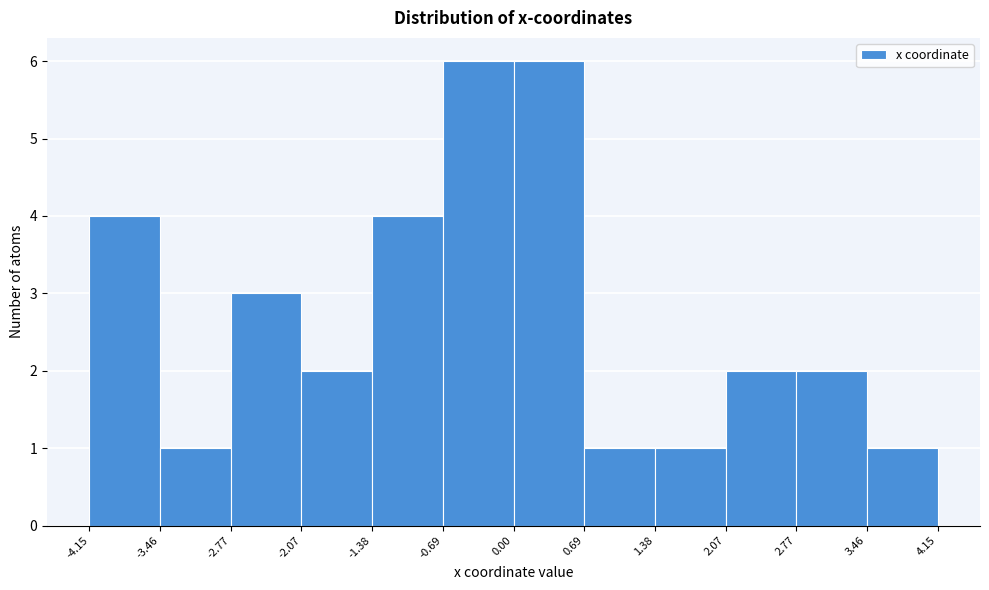

Reading left to right, transcribe this chart: for each bar, give the range it covers on the x-axis and its height. The values are not printed on the chart, so give them approximately, as read against the axis.

-4.15 to -3.46: 4
-3.46 to -2.77: 1
-2.77 to -2.07: 3
-2.07 to -1.38: 2
-1.38 to -0.69: 4
-0.69 to 0.00: 6
0.00 to 0.69: 6
0.69 to 1.38: 1
1.38 to 2.07: 1
2.07 to 2.77: 2
2.77 to 3.46: 2
3.46 to 4.15: 1